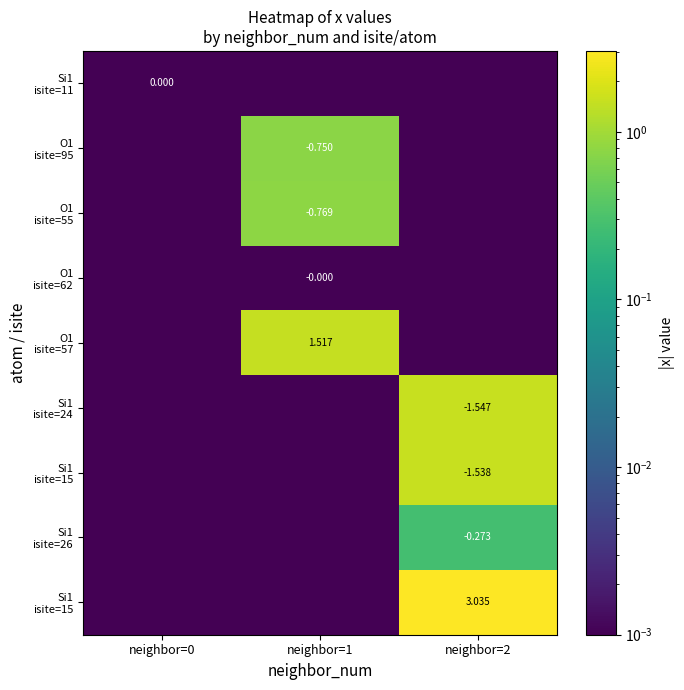

Which category has the highest value across all series?

neighbor=2